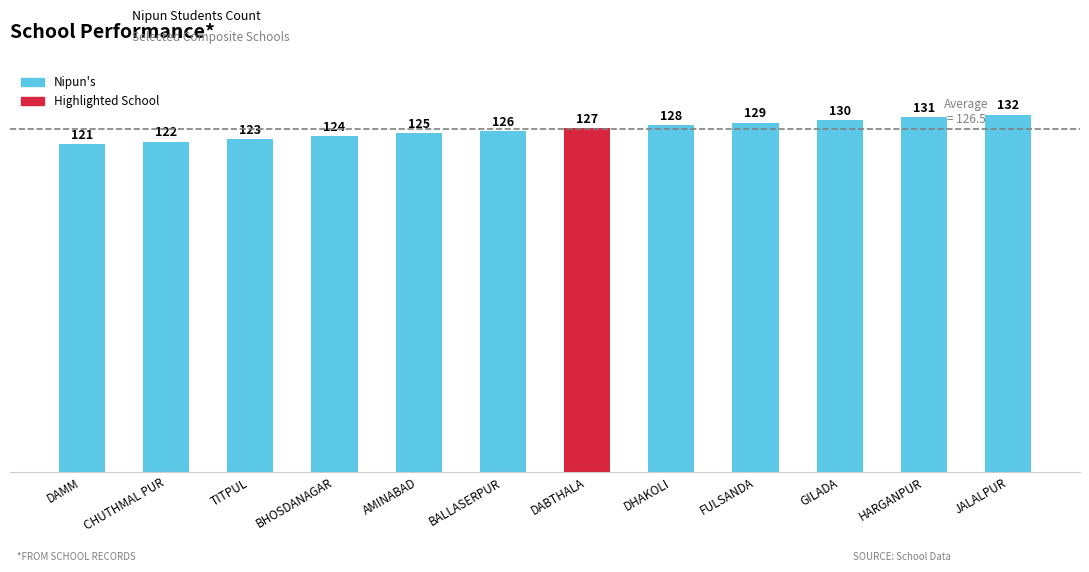

The chart shows a value of 82 at DABTHALA. True or false?

False